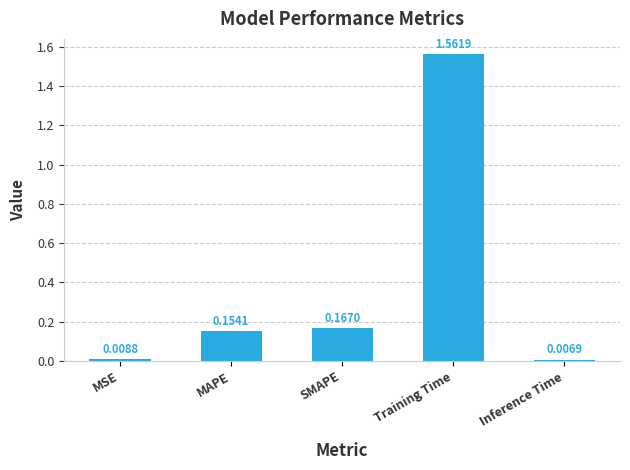

Where is the data nearest to the value 0?

Inference Time